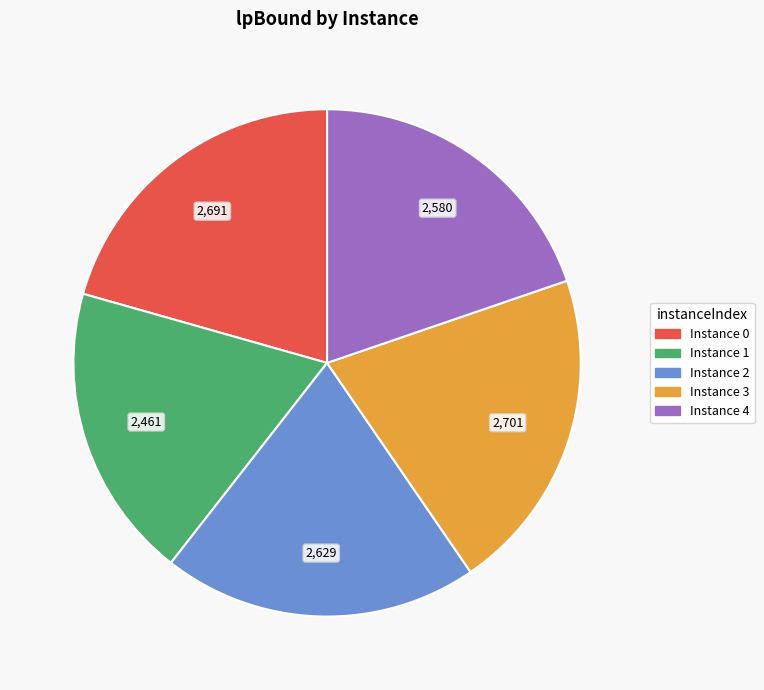

Count the number of slices in the pie.

5